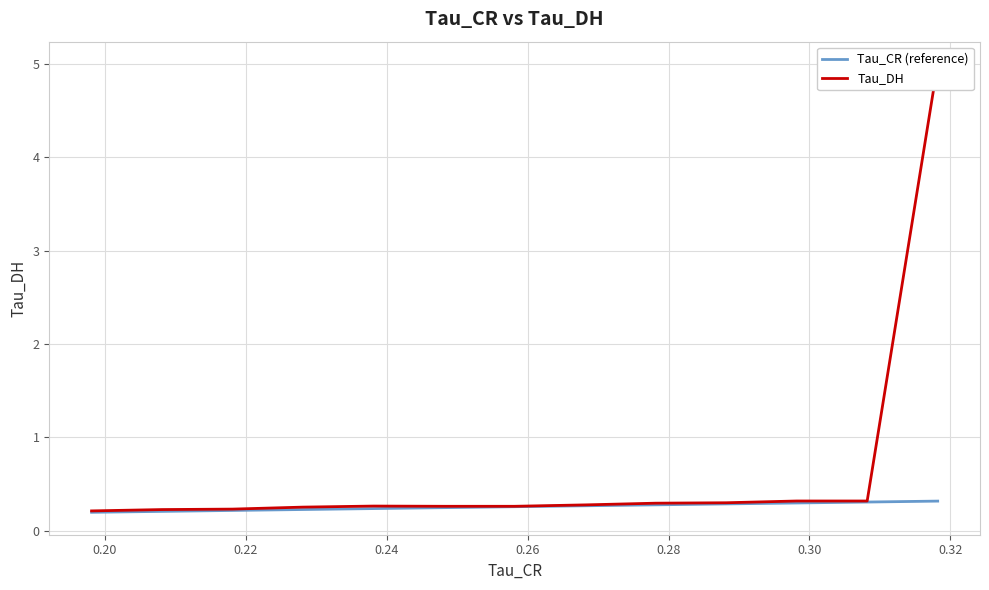

How many lines are shown in the chart?

2